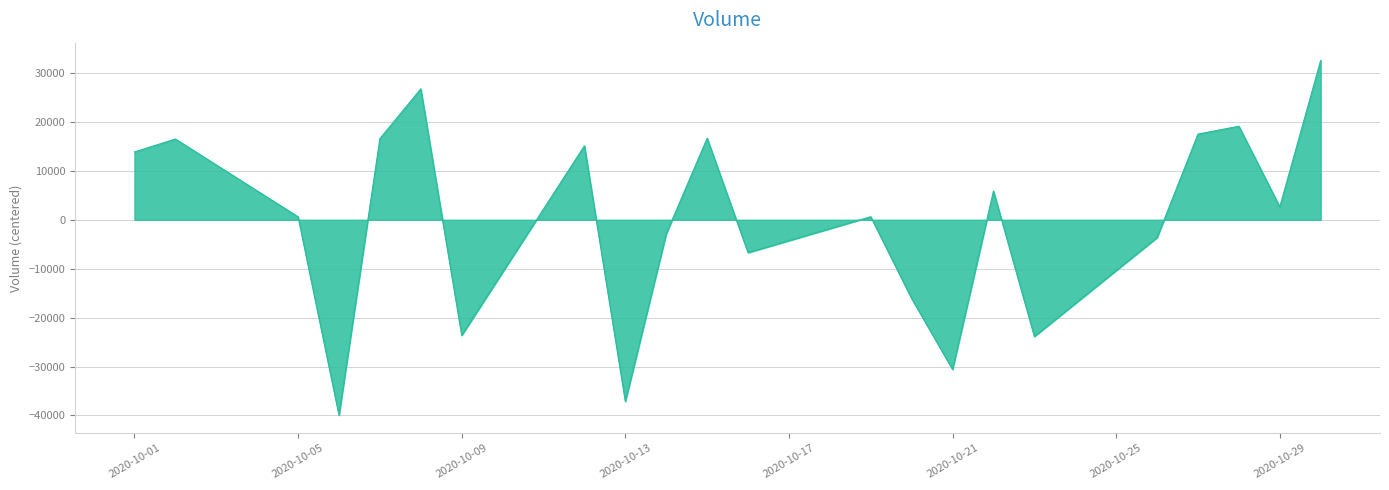

What is the greatest value displayed?

32577.0